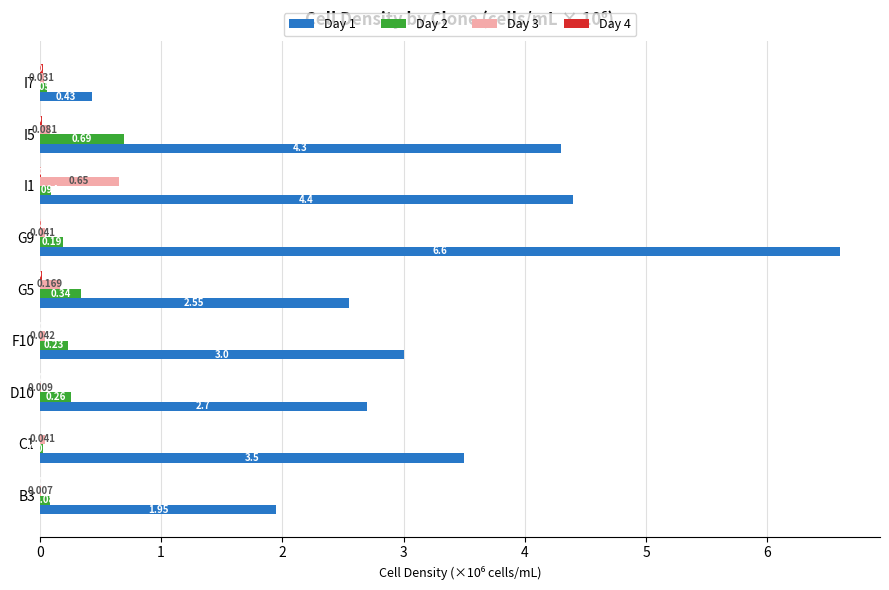

Is the value of Day 2 at F10 greater than the value of Day 1 at G5?

No